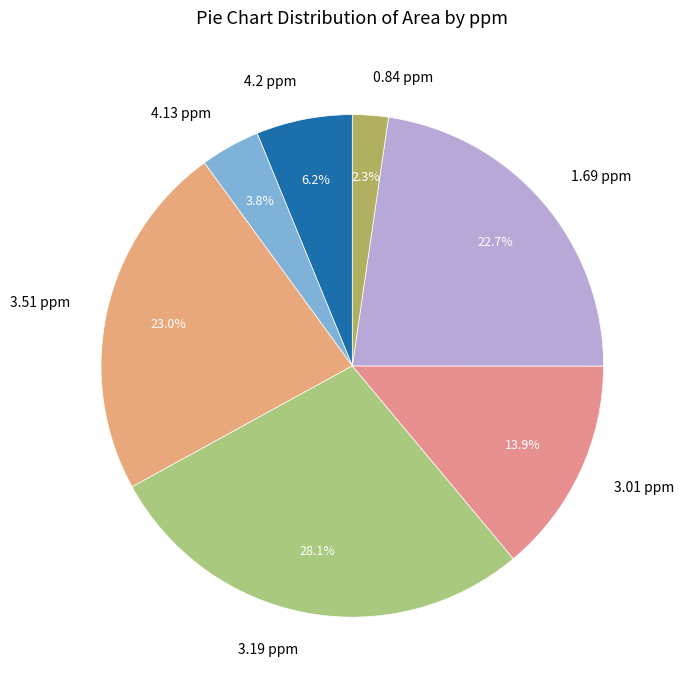

Do 4.13 ppm and 0.84 ppm together represent more than half of the pie?

No